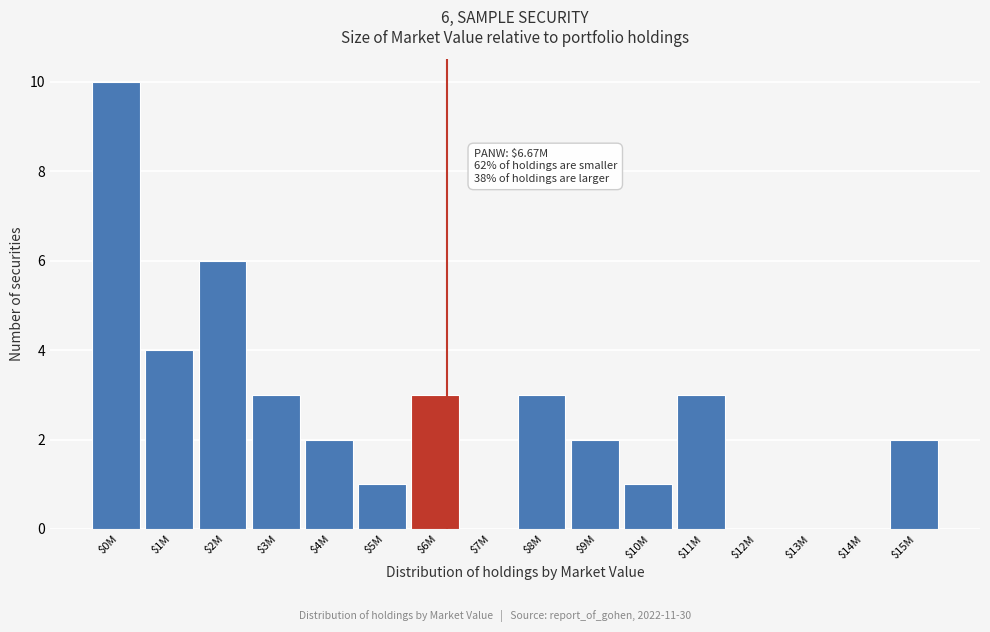

What is the sum of all values?

40